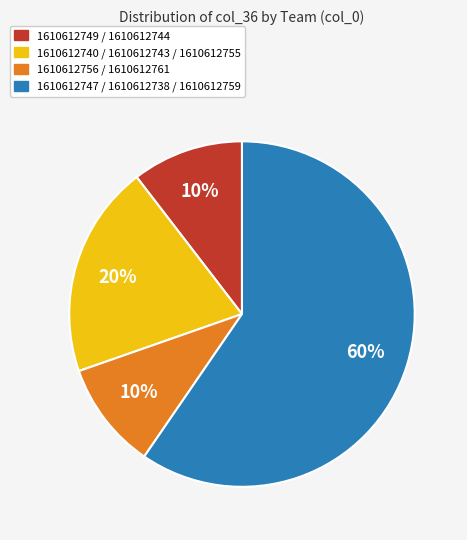

To the nearest percent, what is the average slice percentage?

25%